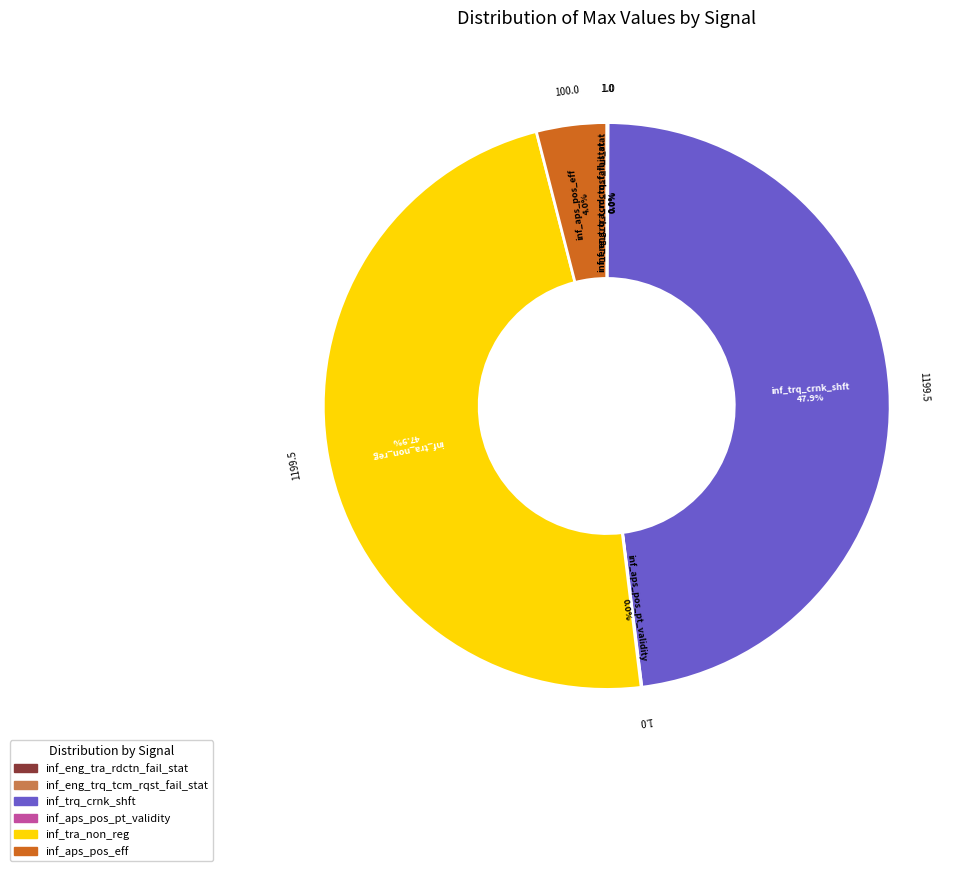

Does any single category account for the majority?

No